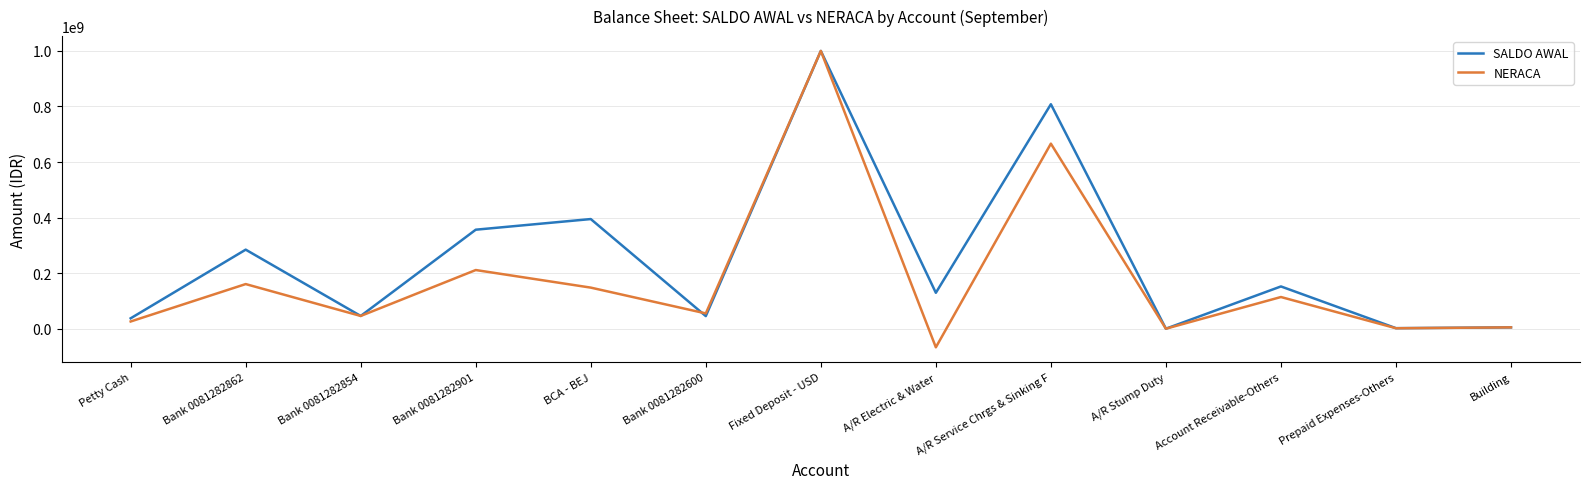

How many values in the SALDO AWAL series are below 129359095?

6